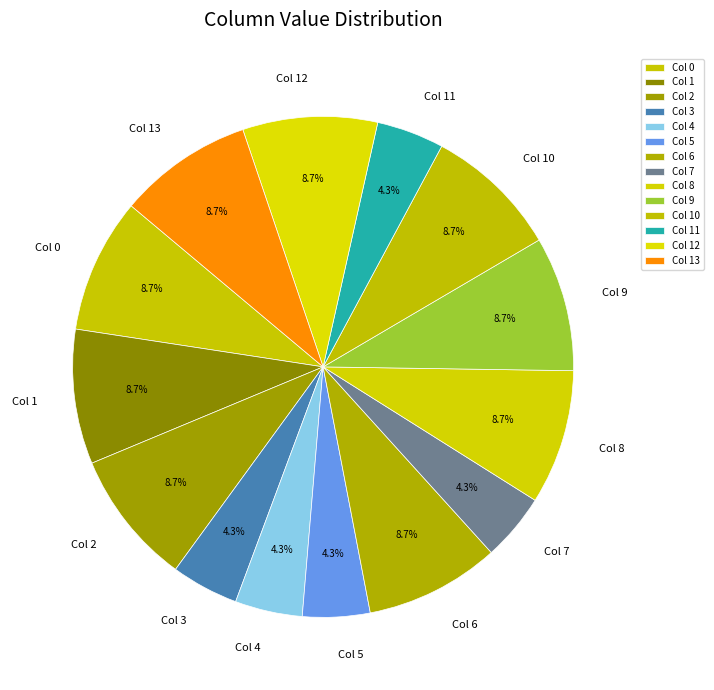

Combined, what portion of the pie is Col 7 and Col 6?

13.0%